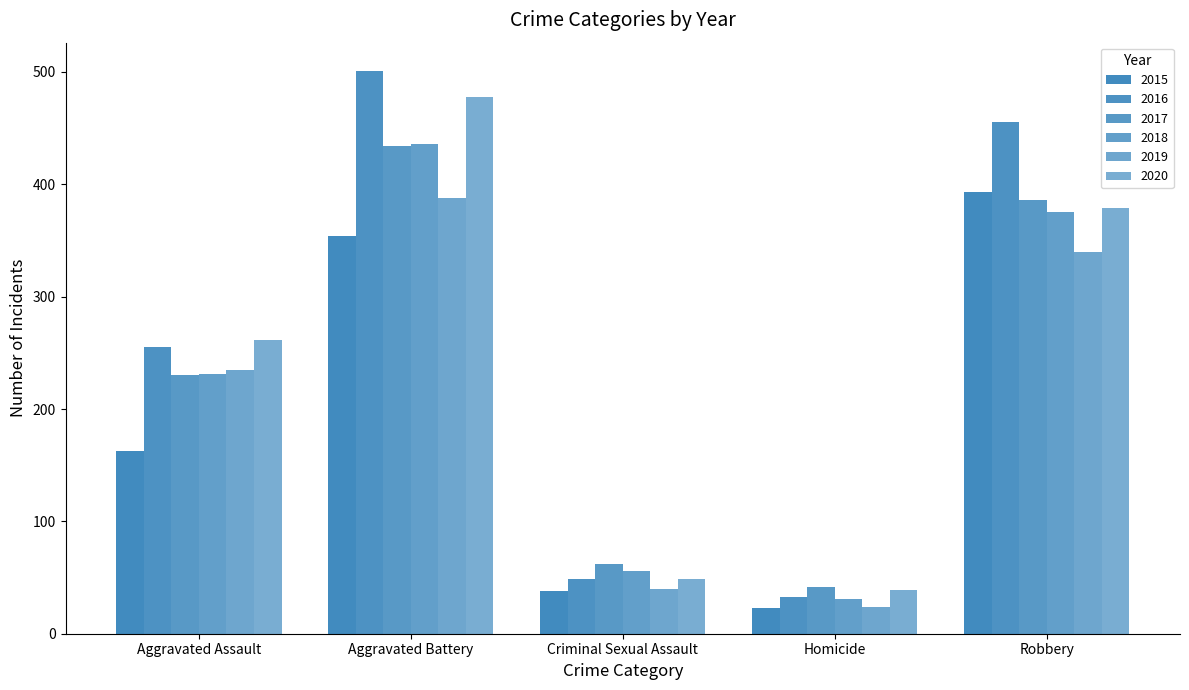

How many distinct data groups are displayed?

6